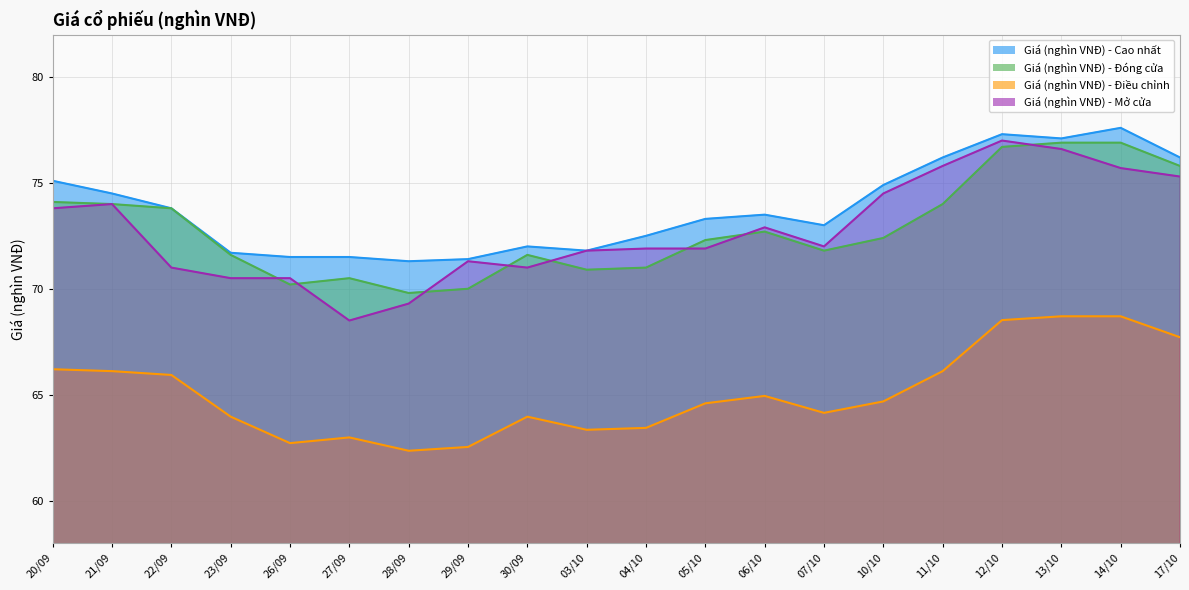

At 13/10, list the series in order from smallest to largest.

Giá (nghìn VNĐ) - Điều chỉnh, Giá (nghìn VNĐ) - Mở cửa, Giá (nghìn VNĐ) - Đóng cửa, Giá (nghìn VNĐ) - Cao nhất